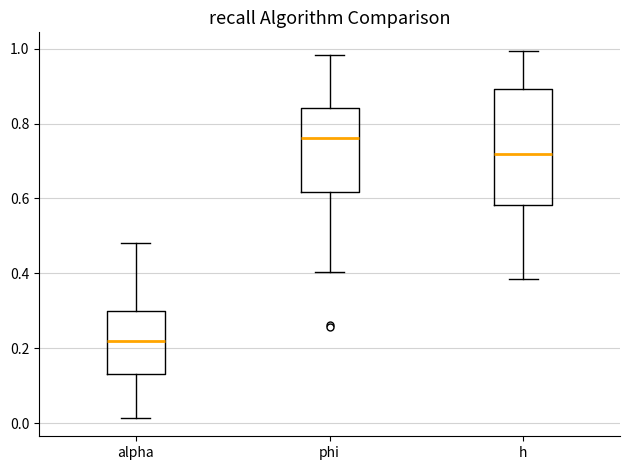

Reading left to right, transcribe this box plot: for each box, give where its median line is, the range the box spans, and where its two whiskers end, as read against the y-axis. The values are not printed on the chart, so give them approximately, as read against the axis.

alpha: median 0.22, box 0.14 to 0.30, whiskers 0.02 to 0.48
phi: median 0.76, box 0.62 to 0.84, whiskers 0.40 to 0.98
h: median 0.72, box 0.58 to 0.90, whiskers 0.38 to 1.00